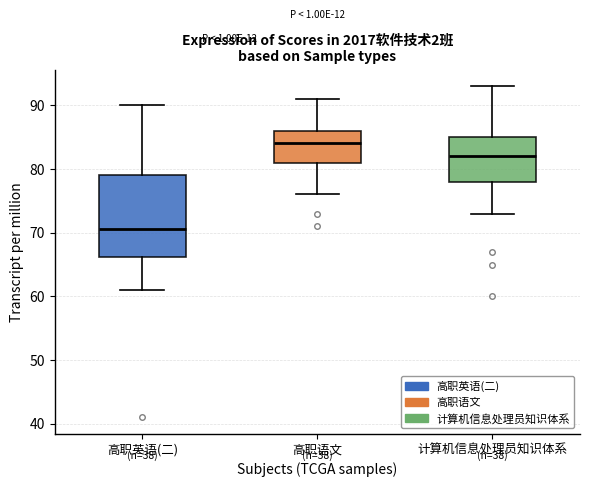

Which box's median line is the lowest?

高职英语(二)